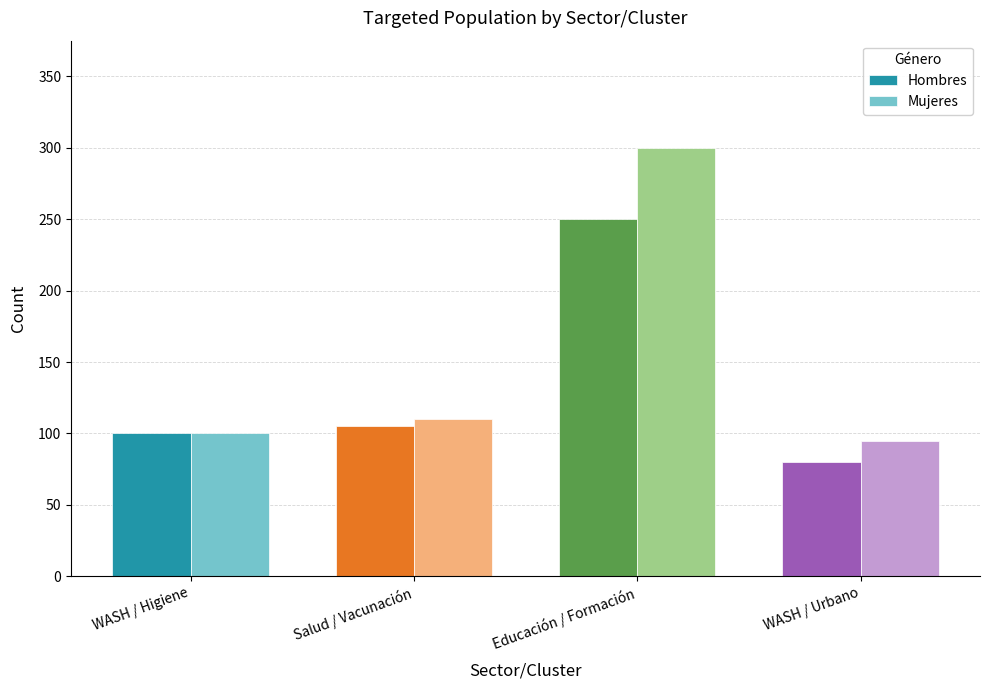

What is the sum of all Mujeres values?

605